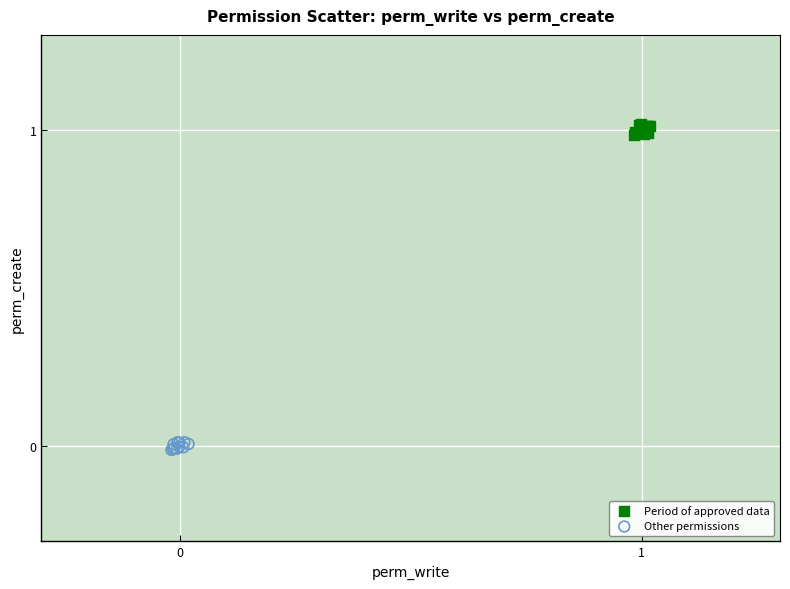

What are all the series names shown in the legend?

Period of approved data, Other permissions